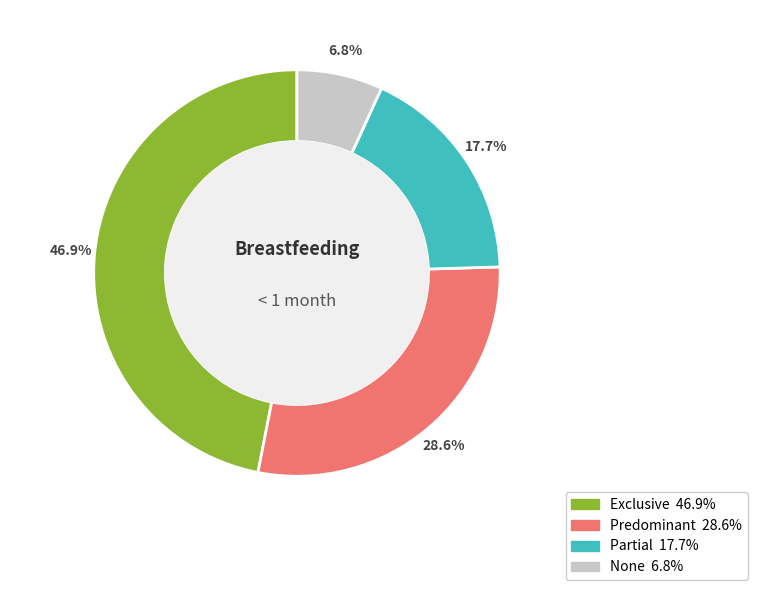

To the nearest percent, what percentage of the pie is Partial?

18%